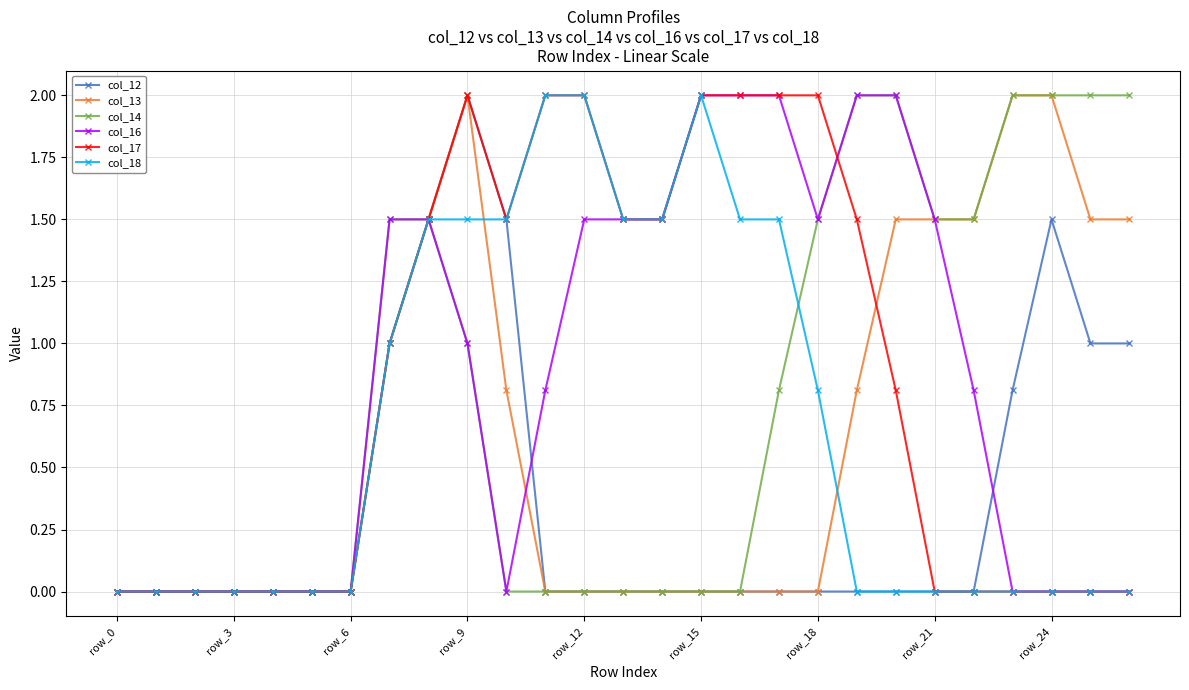

What are all the series names shown in the legend?

col_12, col_13, col_14, col_16, col_17, col_18